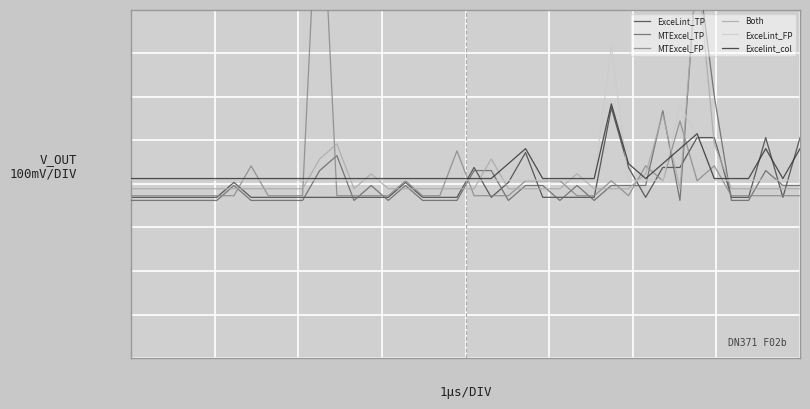

Rank the categories by Excelint_col value from lowest to highest.

0, 1, 2, 3, 4, 5, 6, 7, 8, 9, 10, 11, 12, 13, 14, 15, 16, 17, 18, 19, 20, 21, 24, 25, 26, 27, 30, 34, 35, 36, 38, 22, 29, 31, 23, 32, 37, 39, 33, 28